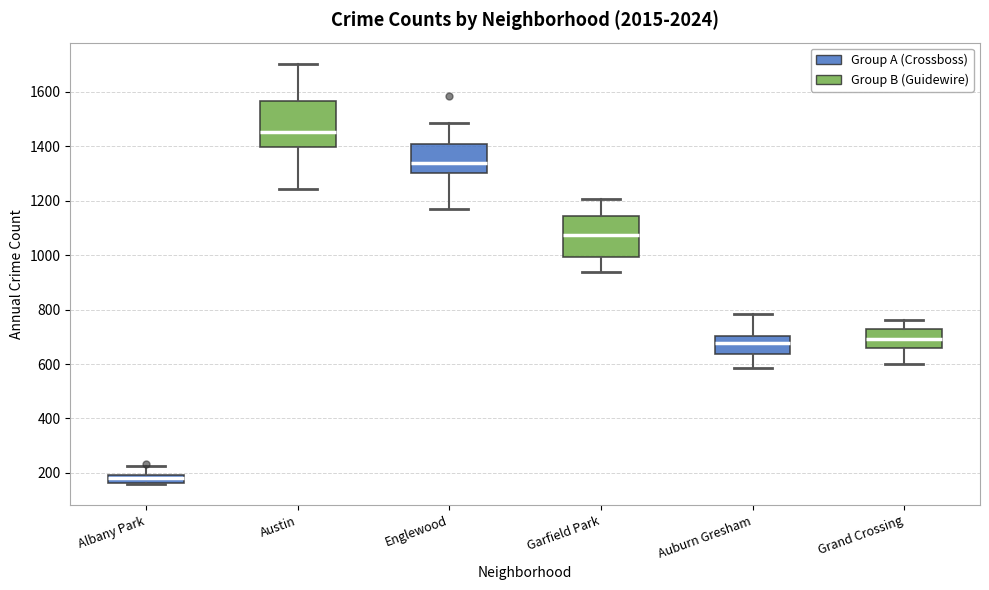

Which box's median line is the highest?

Austin